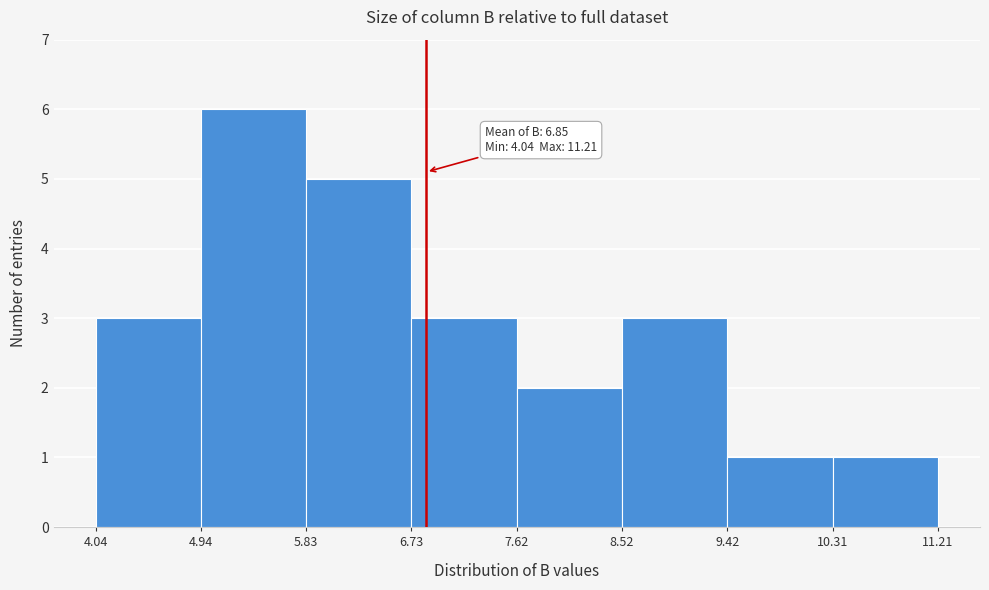

Which range on the x-axis has the tallest bar?

4.94 to 5.83